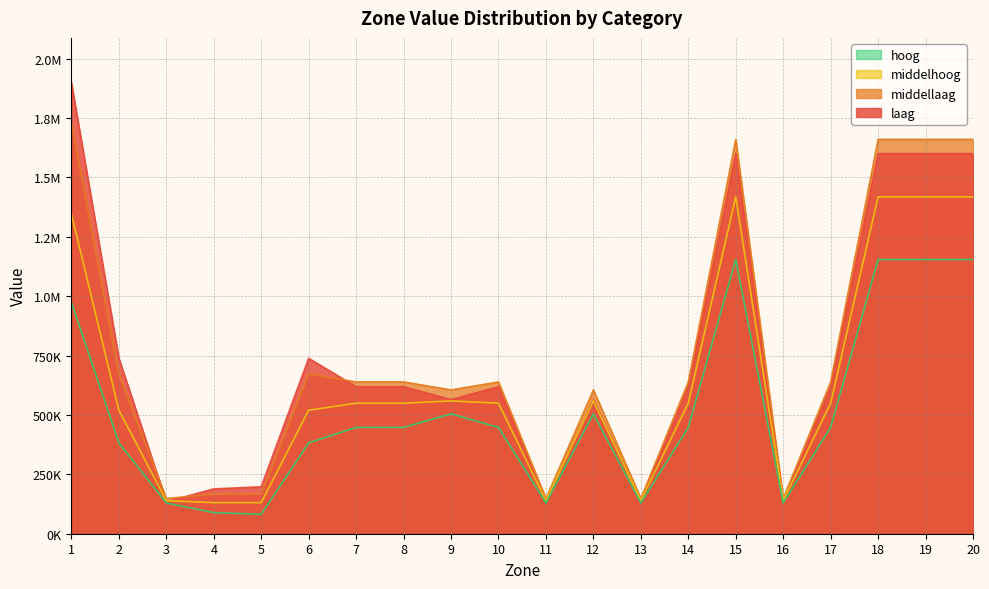

Where is the first local maximum for laag?

6